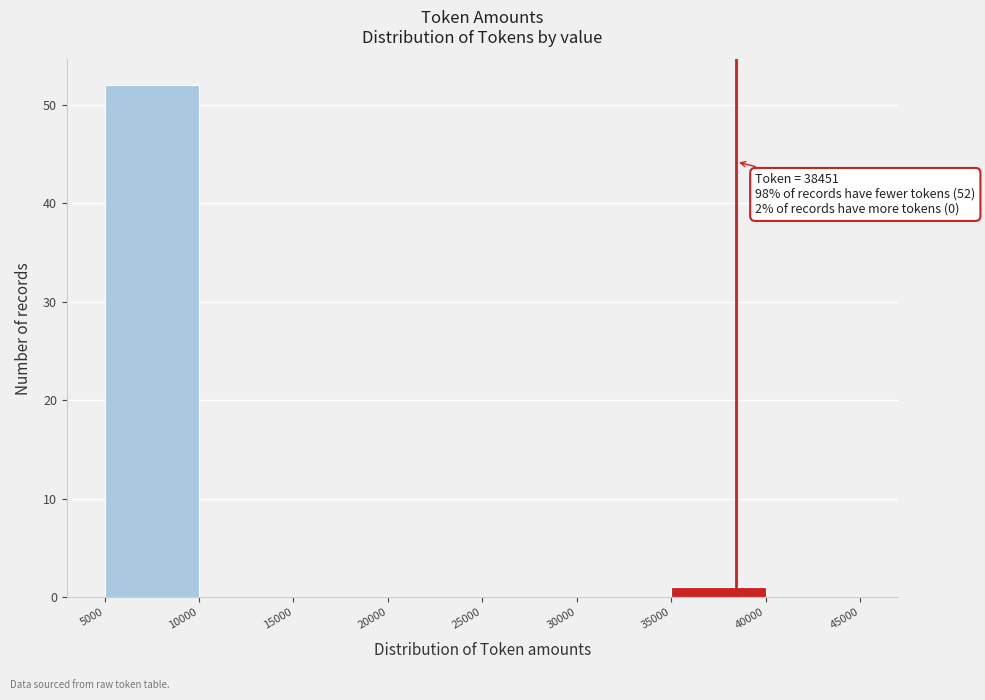

Over which range of the x-axis is the bar tallest?

5000 to 10000